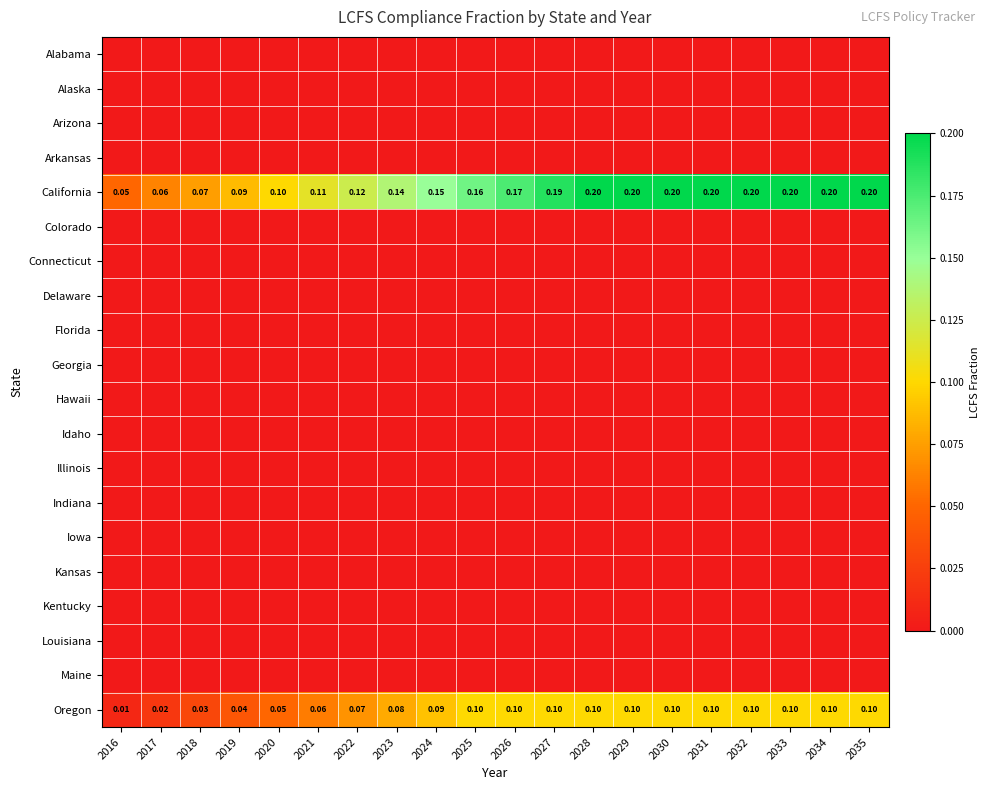

Rank the series at 2032 from highest to lowest value.

California, Oregon, Alabama, Alaska, Arizona, Arkansas, Colorado, Connecticut, Delaware, Florida, Georgia, Hawaii, Idaho, Illinois, Indiana, Iowa, Kansas, Kentucky, Louisiana, Maine